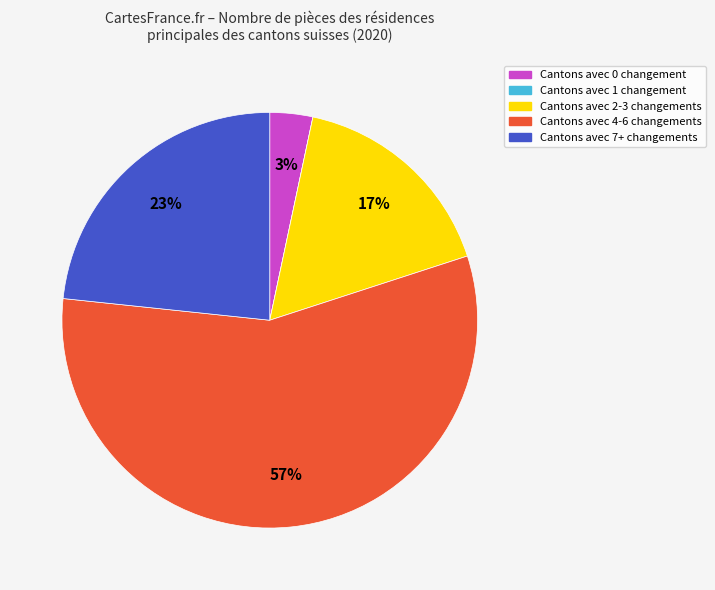

Is there a majority slice in this chart?

Yes